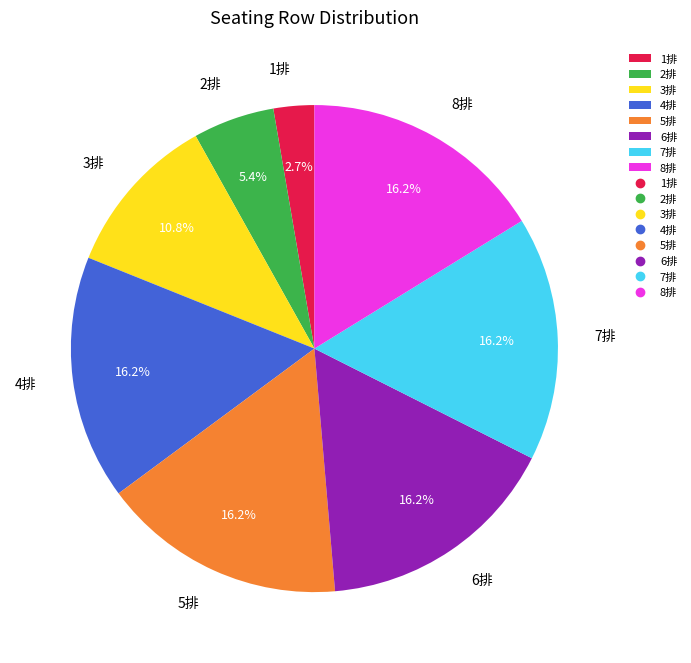

Approximately how many times larger is the value at 5排 compared to 2排?

3.0